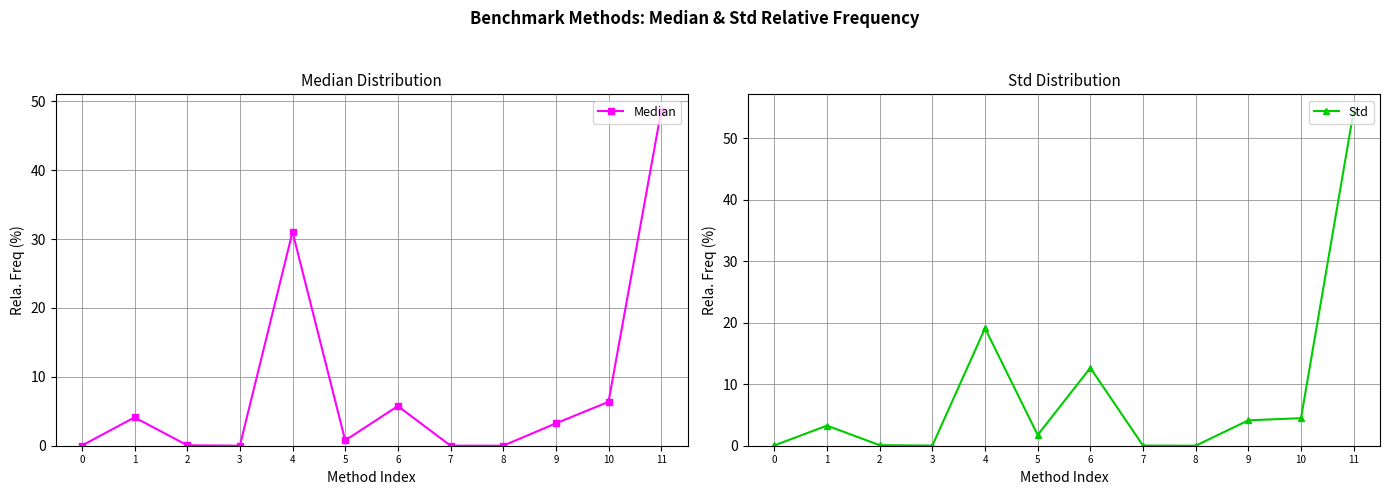

Reading left to right, what are all the values shown in this chart?

Median: 0.0	4.1	0.1	0.0	31.0	0.8	5.8	0.0	0.0	3.2	6.4	48.6
Std: 0.1	3.3	0.1	0.0	19.1	1.7	12.7	0.0	0.0	4.1	4.5	54.4